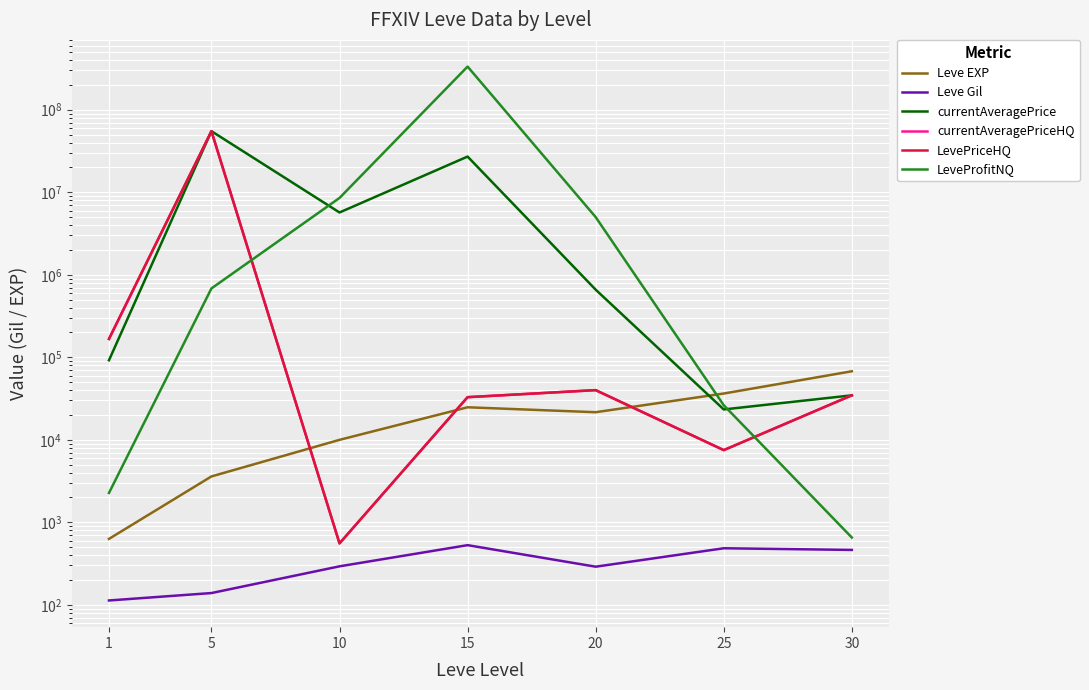

The value of LevePriceHQ at 20 is 40000.0. True or false?

True